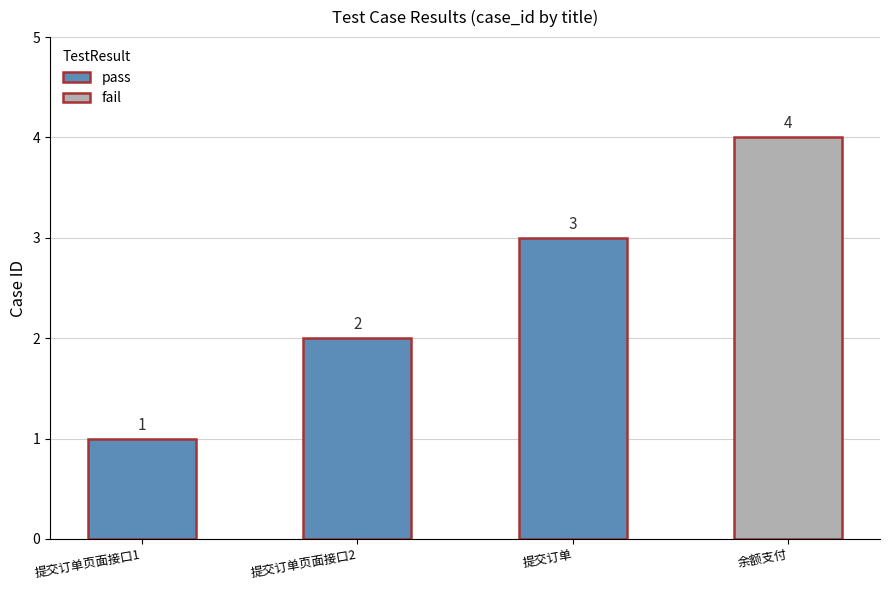

Where is the data nearest to the value 2?

提交订单页面接口2